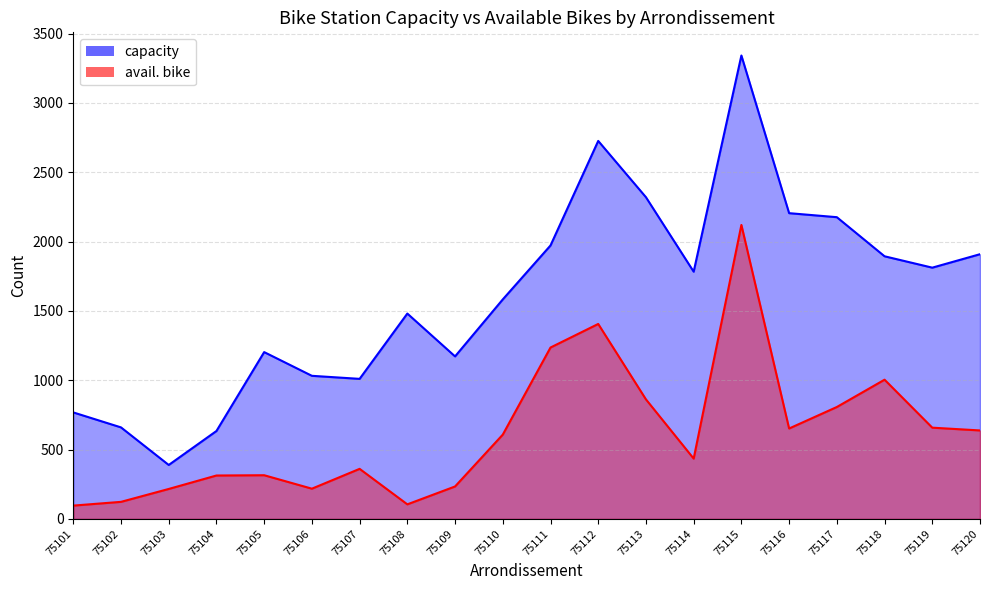

True or false: capacity and avail. bike cross at least once.

False